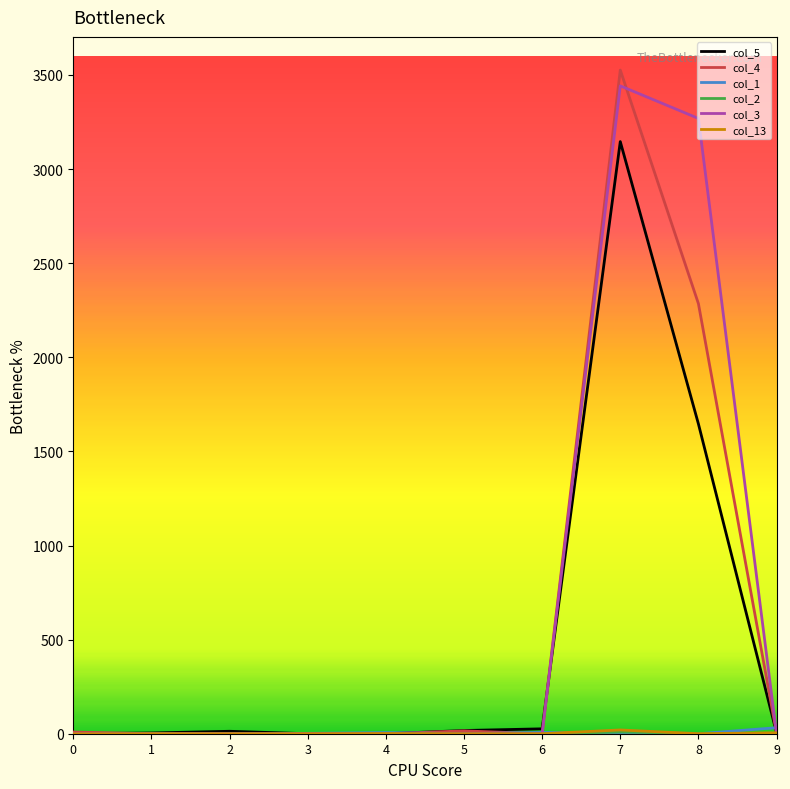

Which series has the largest range (max minus min)?

col_4